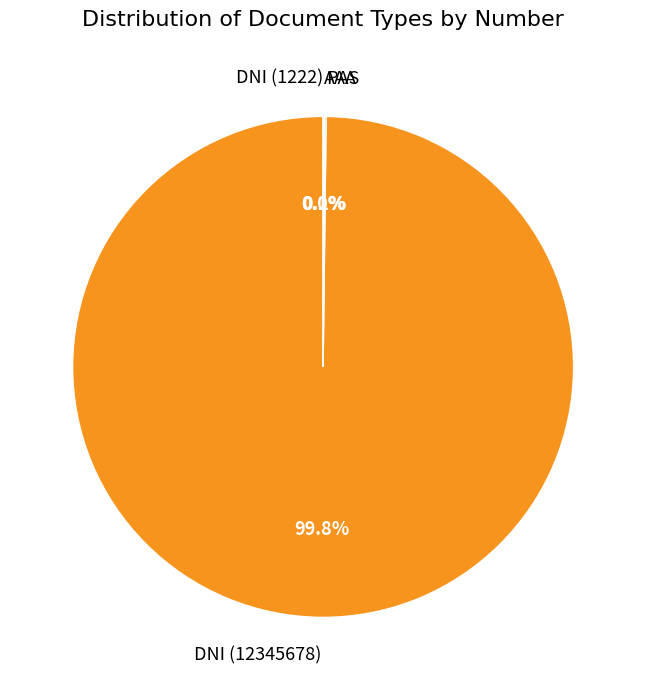

What is the largest slice in the pie chart?

DNI (12345678)